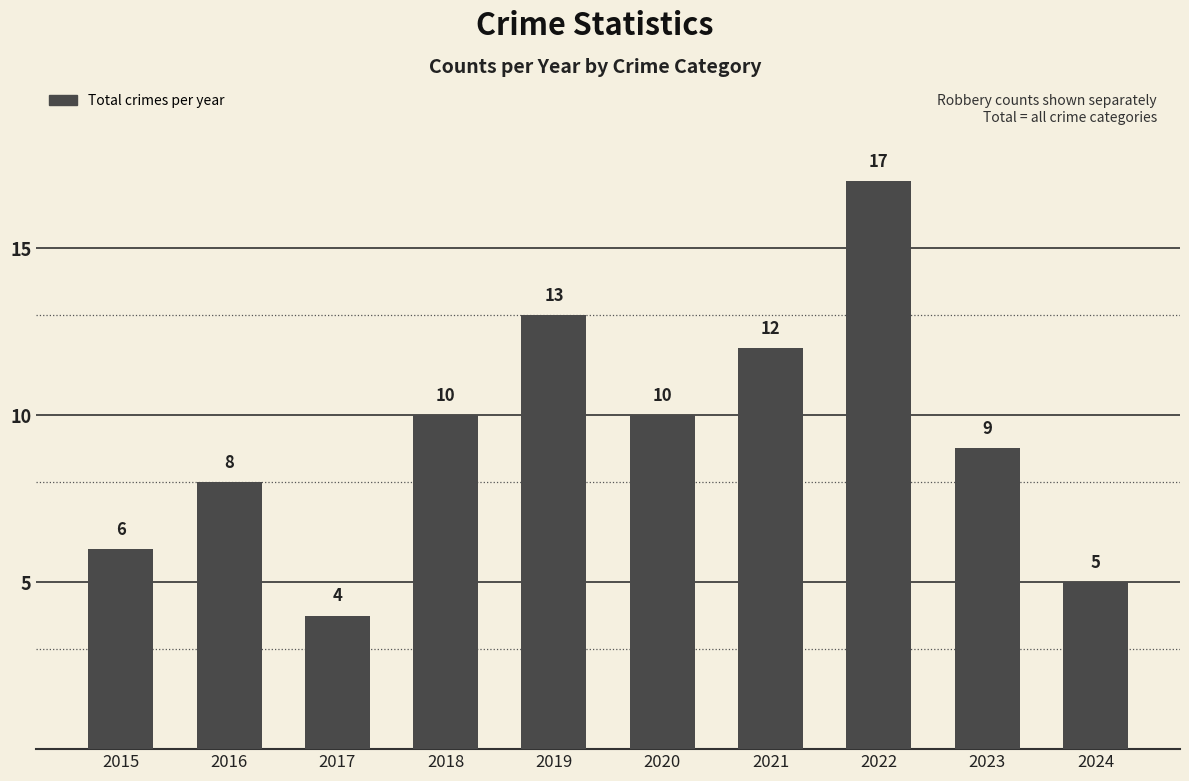

What is the approximate value at 2019?

13